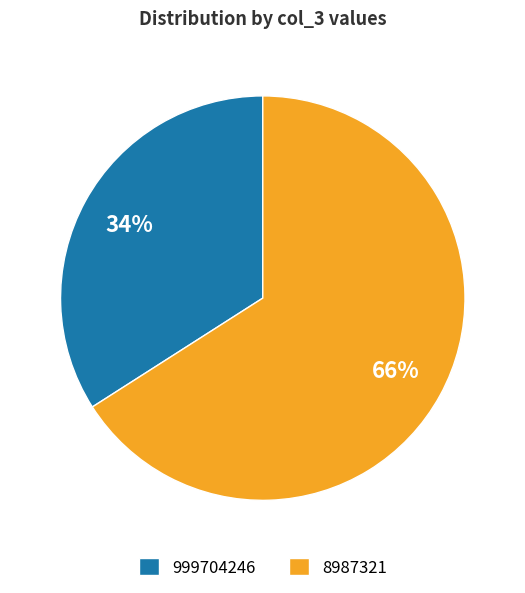

Is the sum of 8987321 and 999704246 greater than half?

Yes